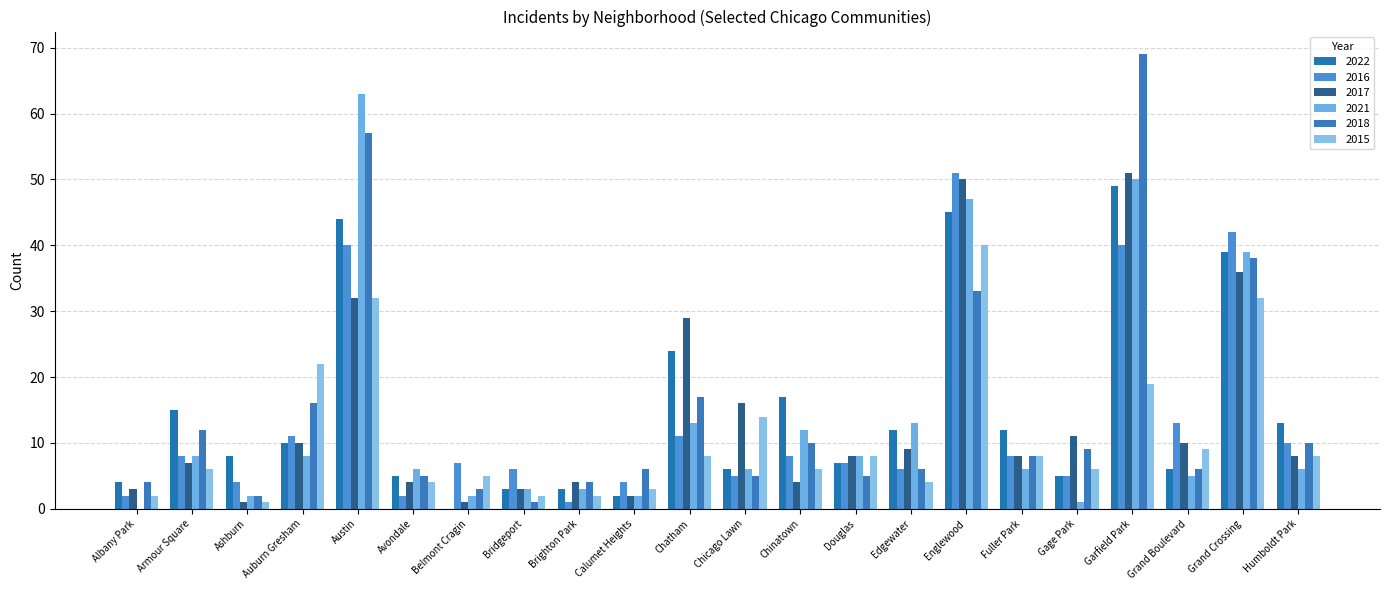

What is the label of the 22nd bar from the left?

Humboldt Park